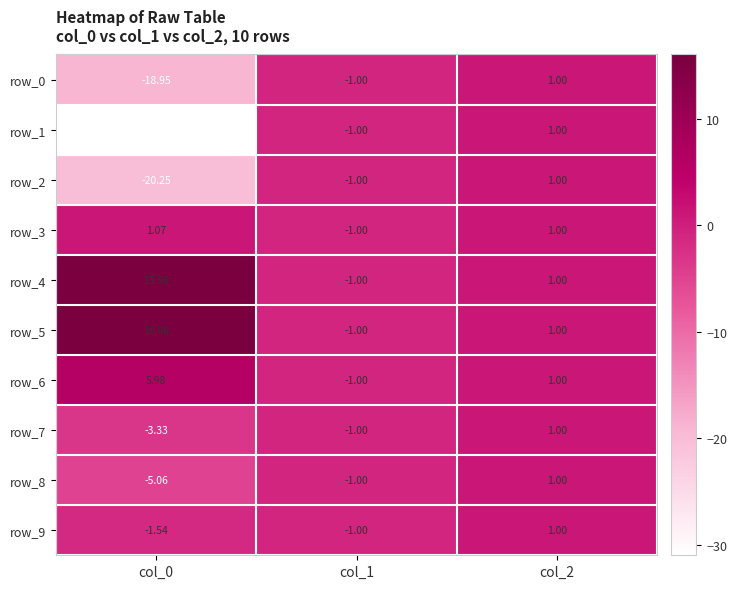

What is the difference between the second highest and minimum values in the row_3 series?

2.0